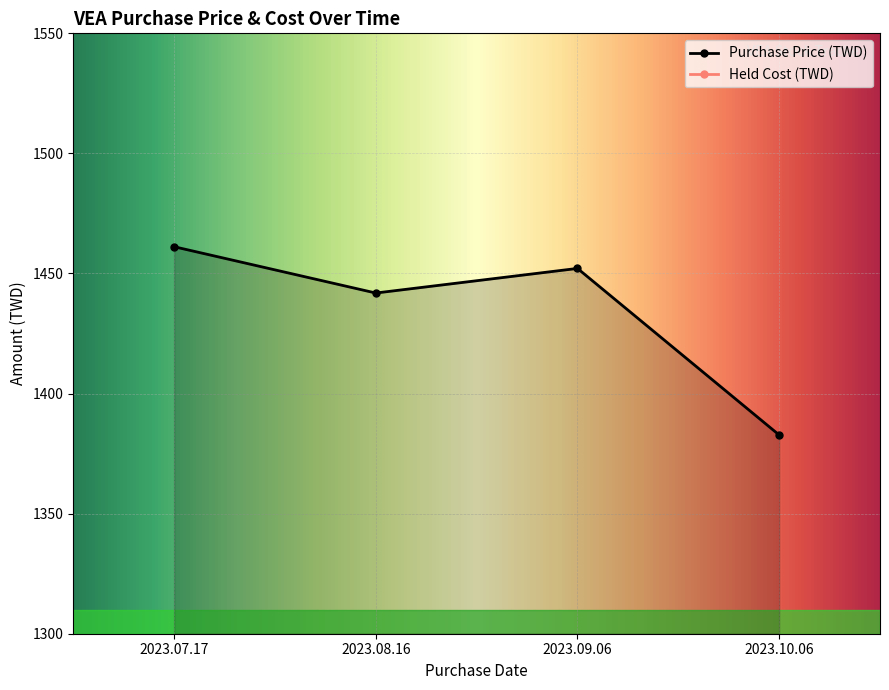

Is it true that the value at 2023.10.06 is 360.7?

False